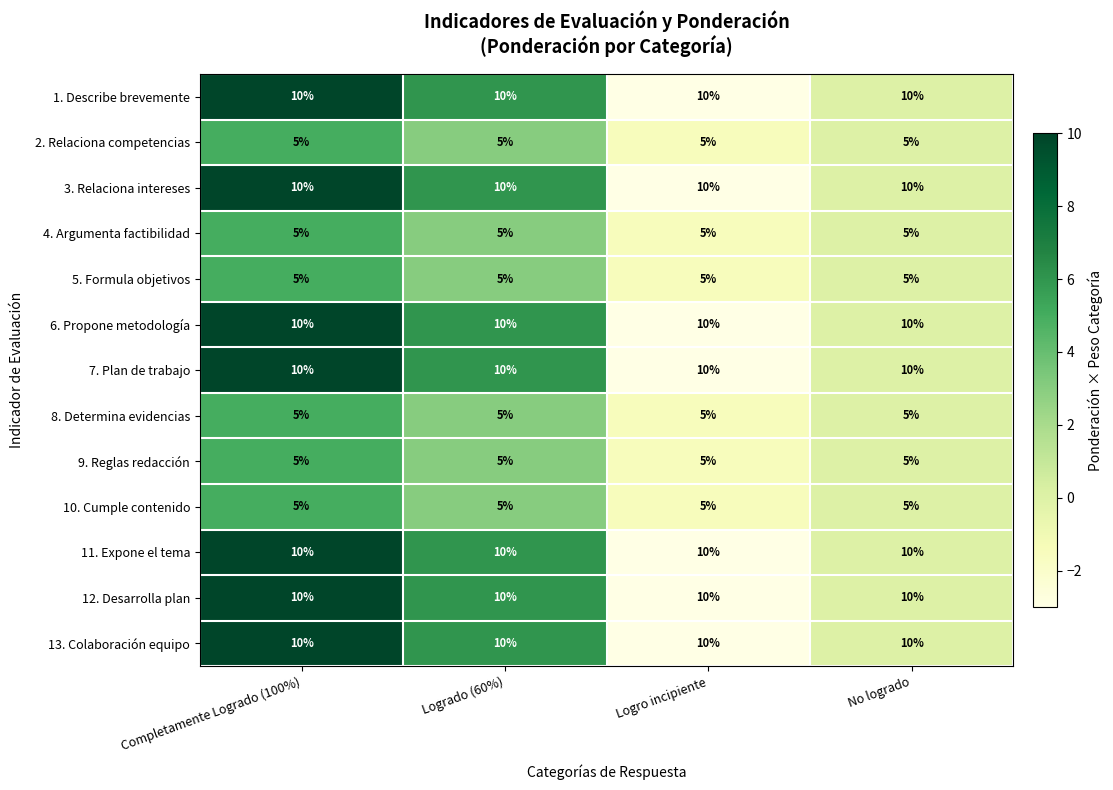

What is the difference between the highest and lowest values at Logro incipiente?

5